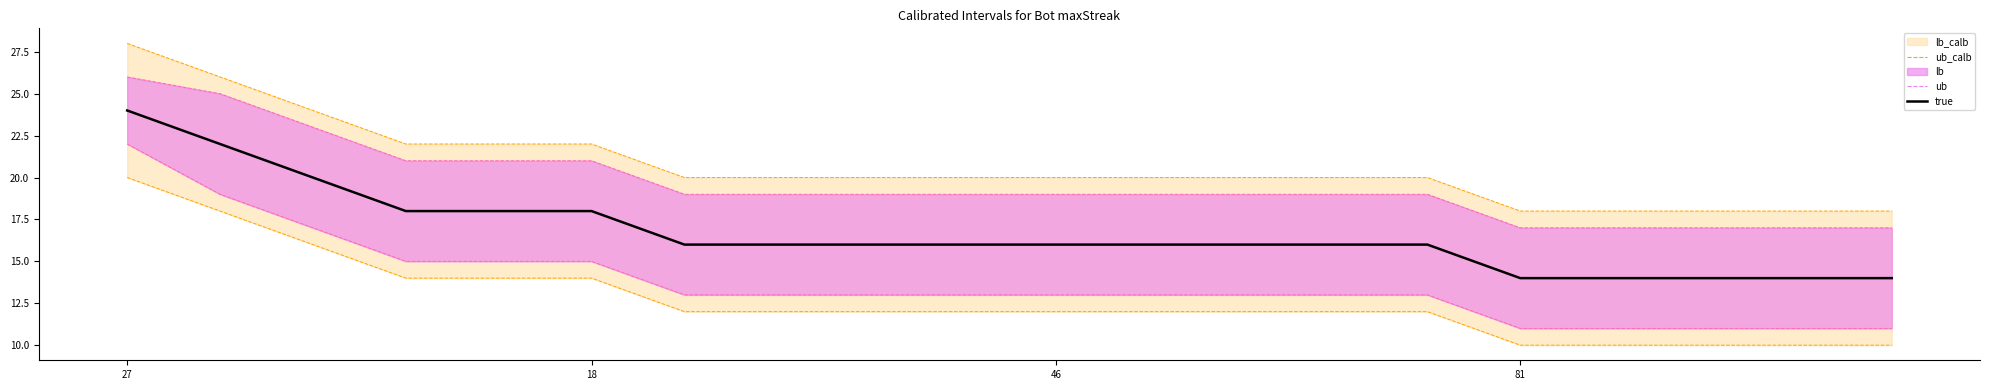

What is the value of the 11th point from the left?

16